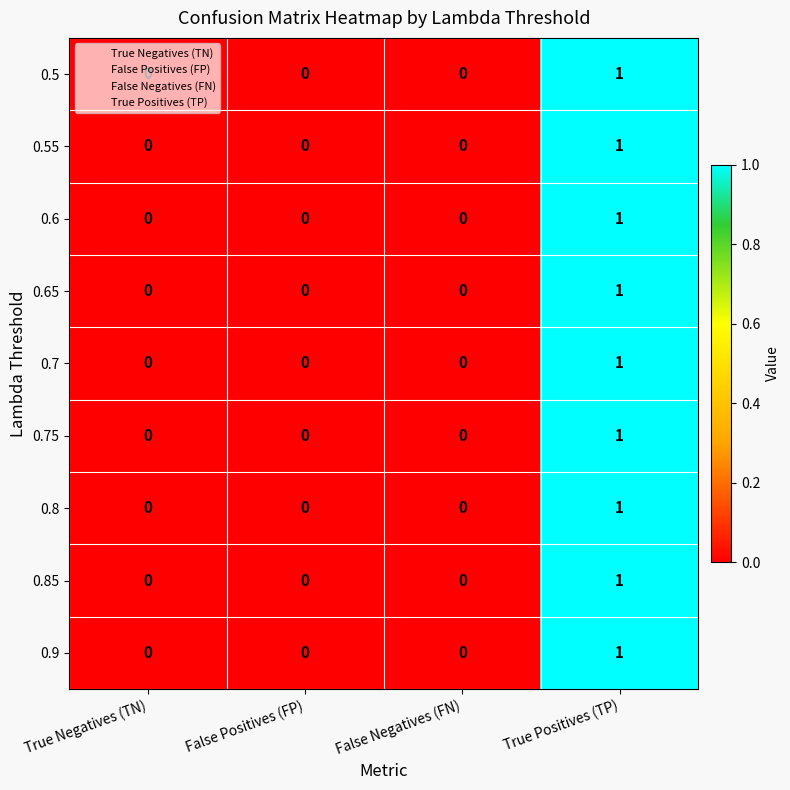

Count the 0.75 values in the range 0 to 1.

4